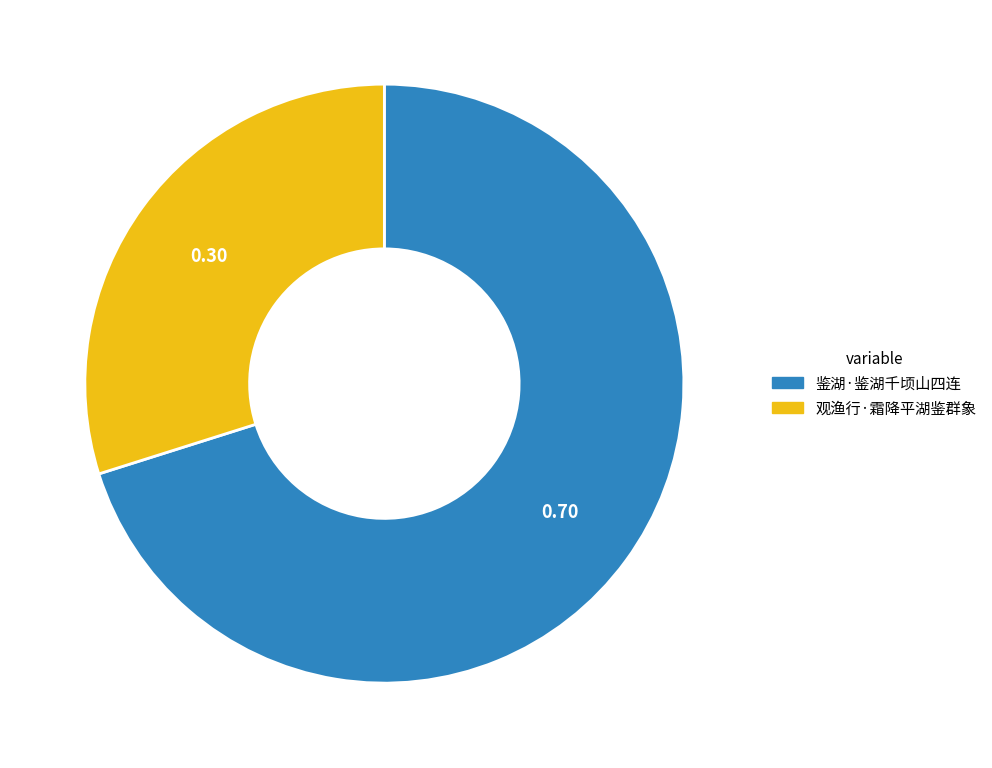

Which has a higher value, 观渔行·霜降平湖鉴群象 or 鉴湖·鉴湖千顷山四连?

鉴湖·鉴湖千顷山四连